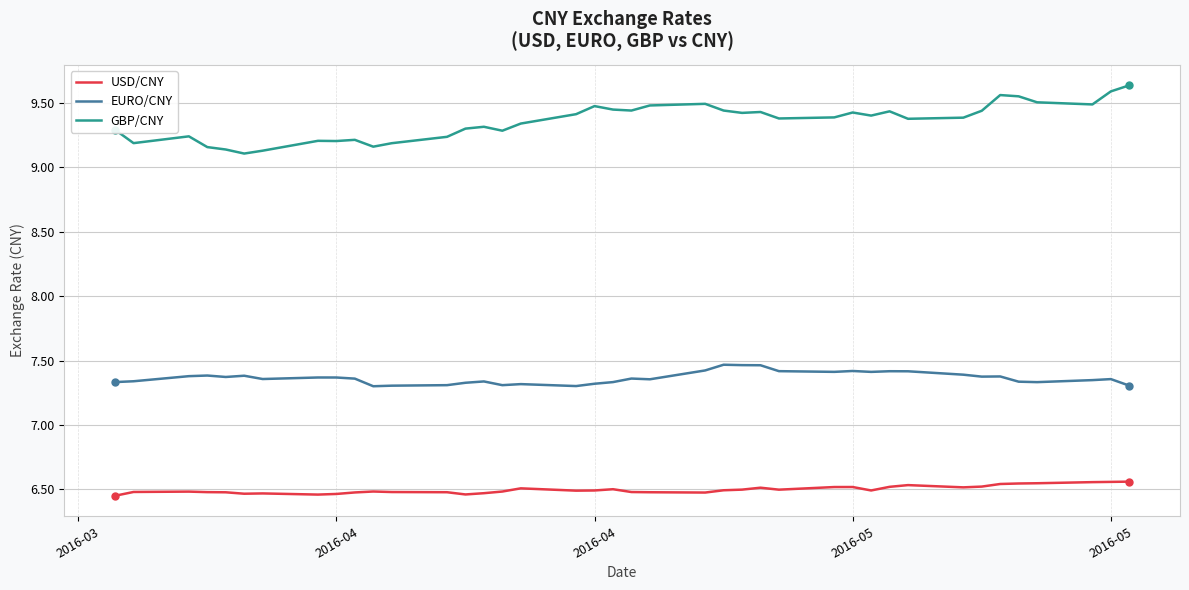

What is the sum of all USD/CNY values?

259.9